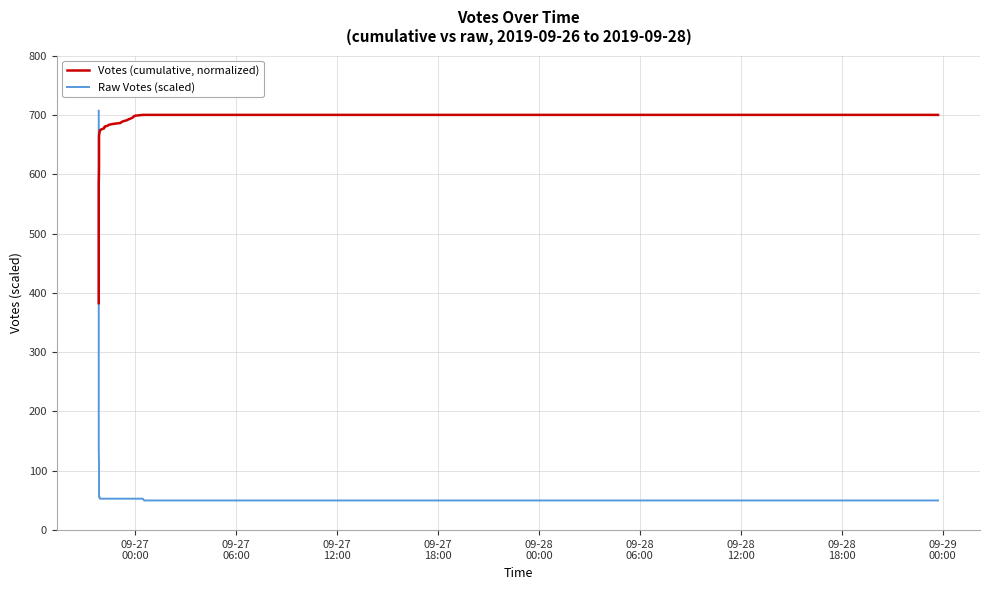

How many intersections are there between Raw Votes (scaled) and Votes (cumulative, normalized)?

1